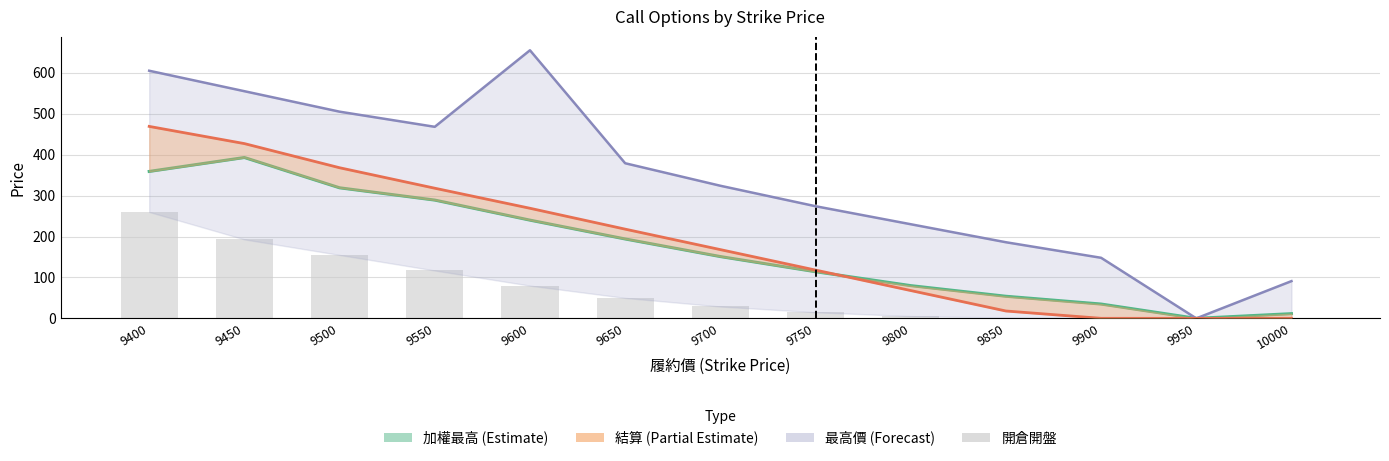

Are the bars grouped side by side (vs. stacked)?

Yes